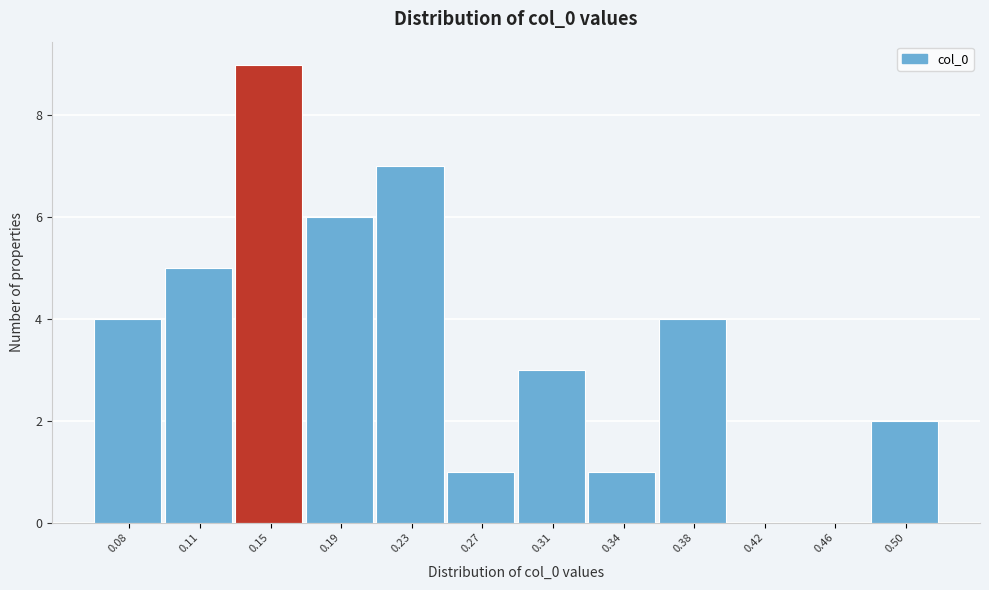

Reading right to left, list all the values displayed in this chart.

0.50=2	0.46=0	0.42=0	0.38=4	0.34=1	0.31=3	0.27=1	0.23=7	0.19=6	0.15=9	0.11=5	0.08=4